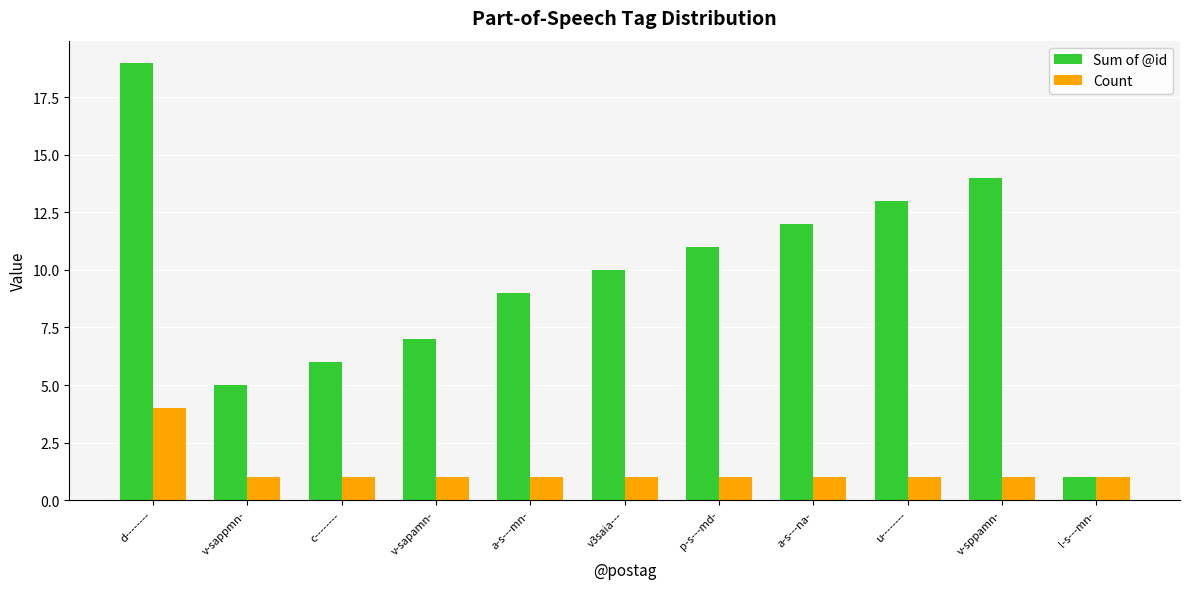

What is the maximum value for Sum of @id?

19